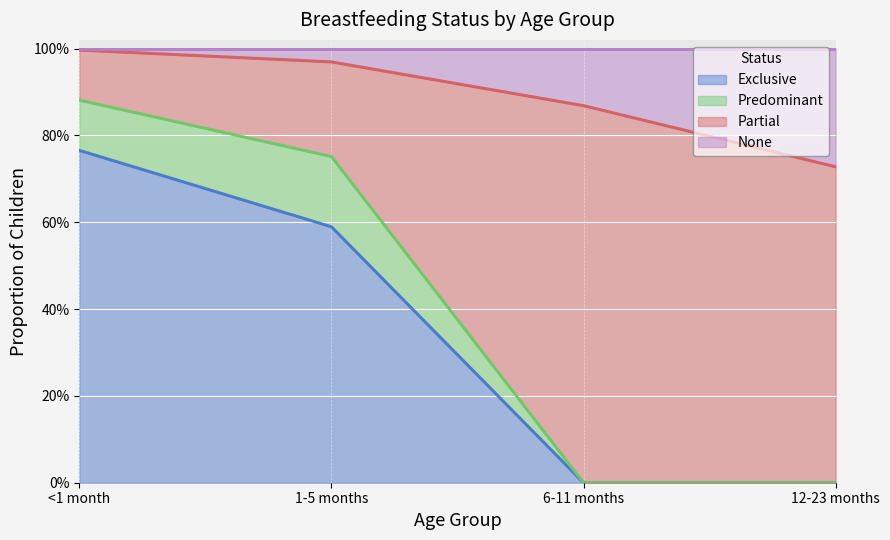

What is the spread (max minus min) of values at 6-11 months?

0.9